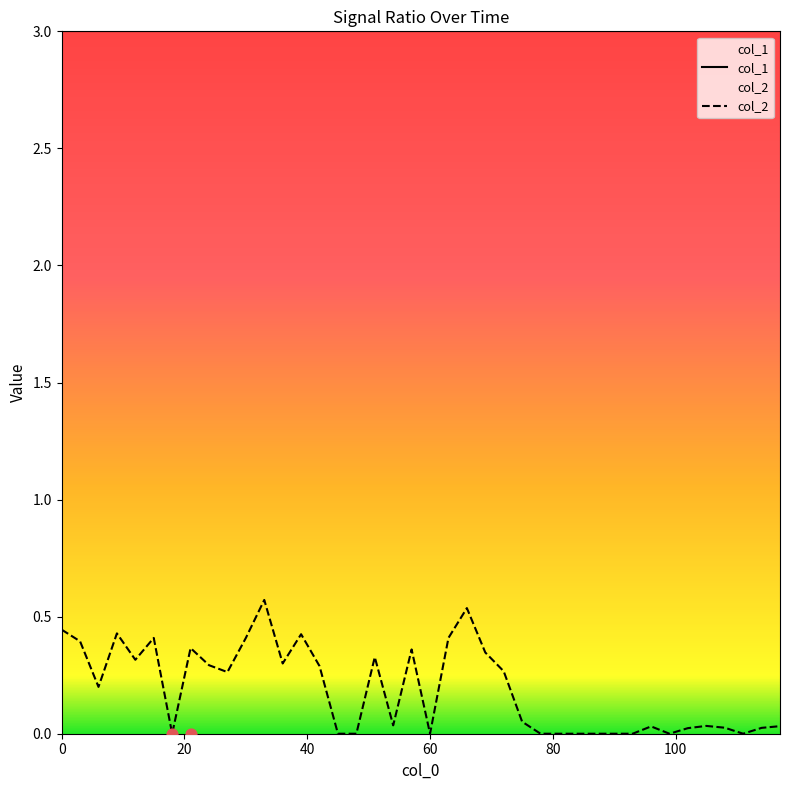

True or false: col_2 and col_1 intersect in this chart.

False